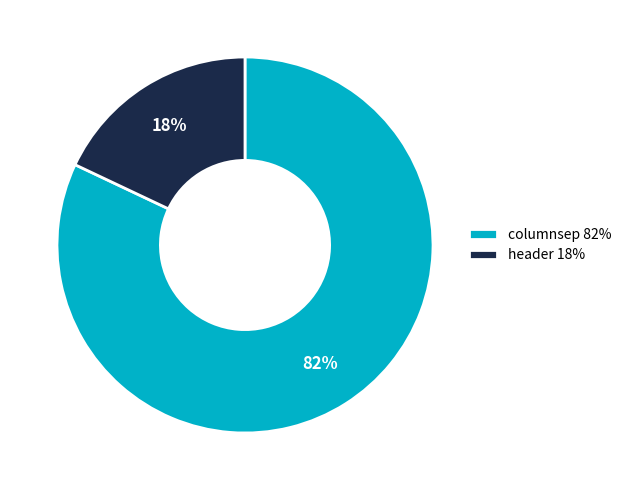

Does columnsep account for over 50% of the chart?

Yes